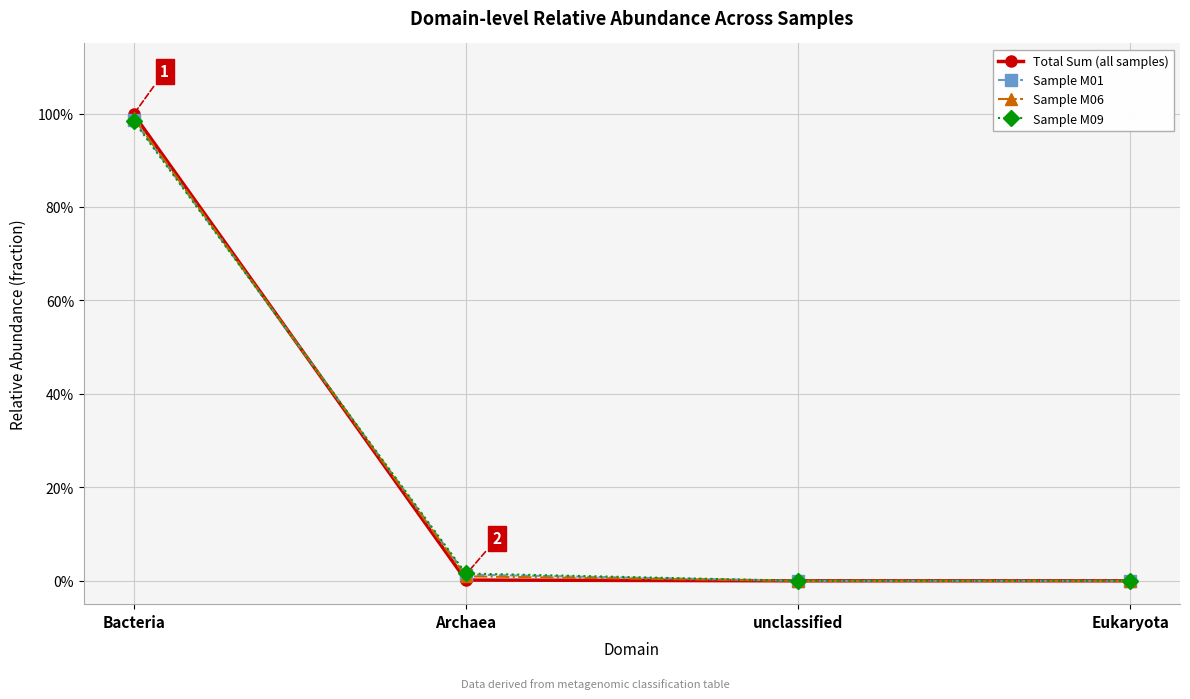

Which category has the highest value across all series?

Bacteria